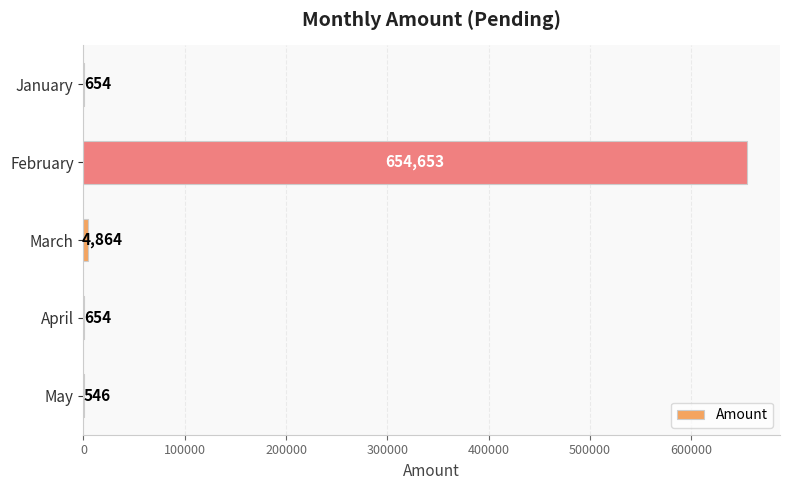

Reading top to bottom, what are all the values shown in this chart?

January=654	February=654653	March=4864	April=654	May=546